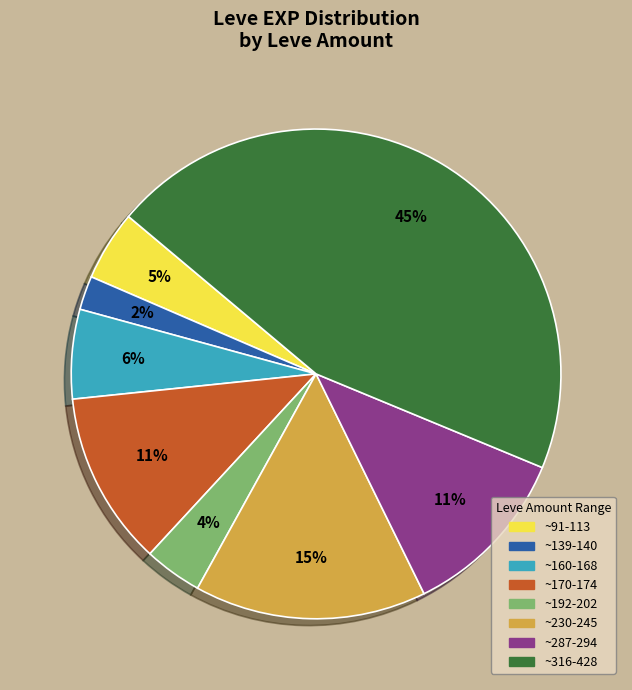

To the nearest percent, what is the difference between the largest and smallest slice percentages?

43%